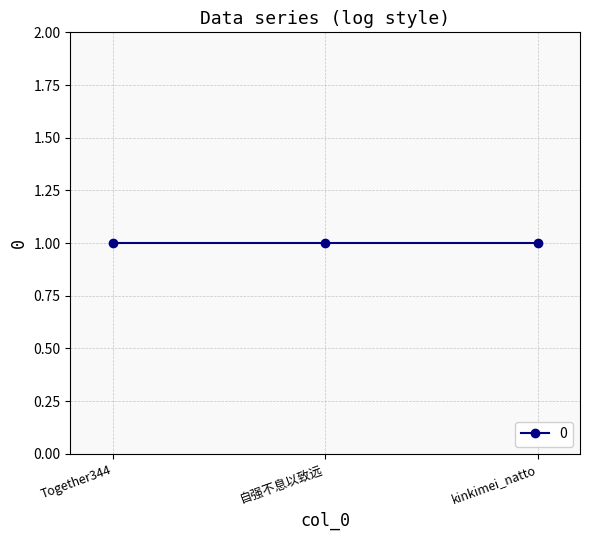

Which has a higher value, 自强不息以致远 or Together344?

自强不息以致远